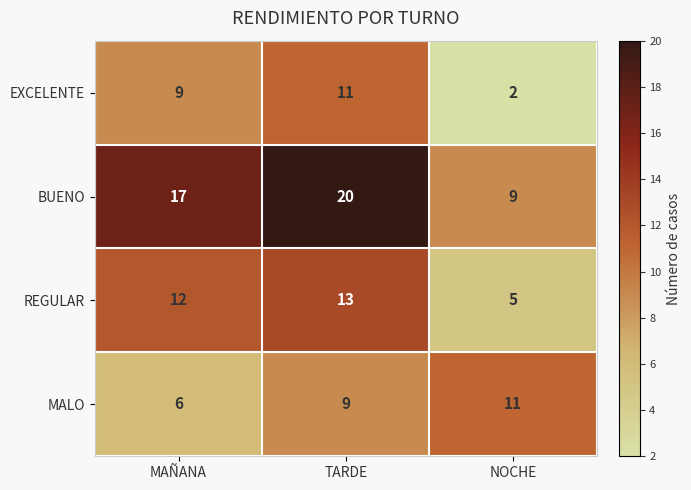

List the series in order of their overall mean, highest first.

BUENO, REGULAR, MALO, EXCELENTE